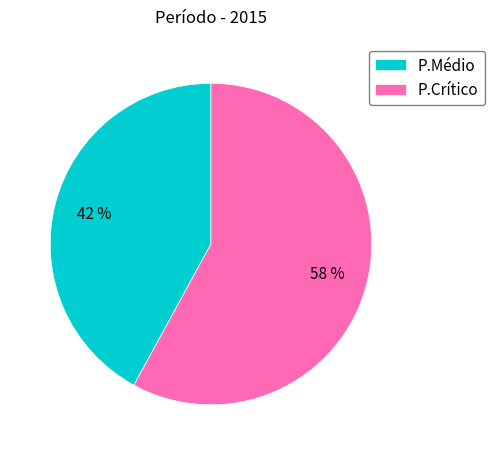

What percentage is the P.Crítico slice, to the nearest percent?

58%